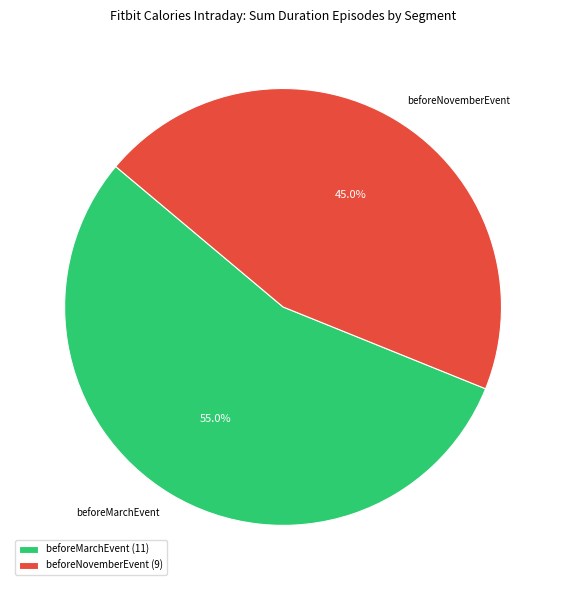

To the nearest percent, what percentage of the pie is beforeNovemberEvent?

45%